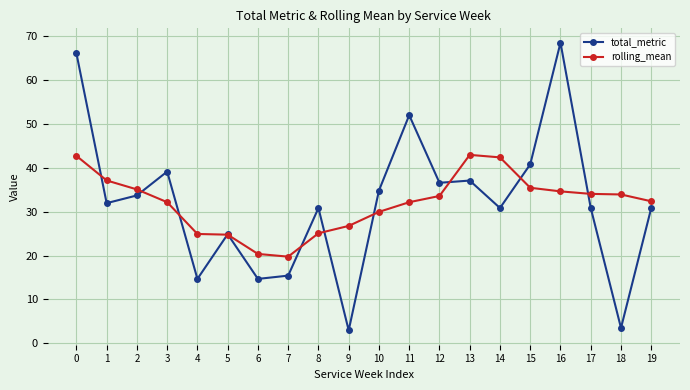

What is the value of the total_metric point at the 18th from the left?

30.8